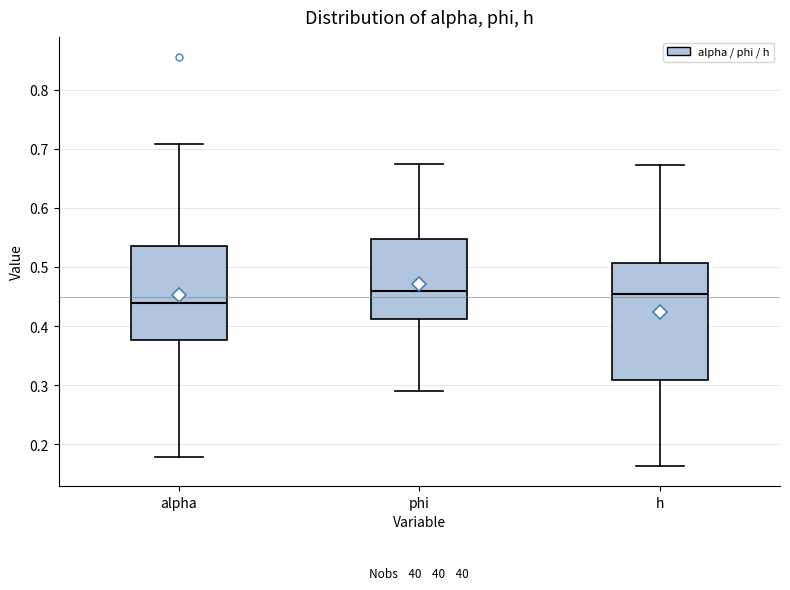

Where does the lower whisker of the box for alpha end on the y-axis? The values are not printed on the chart, so give them approximately, as read against the axis.

0.18